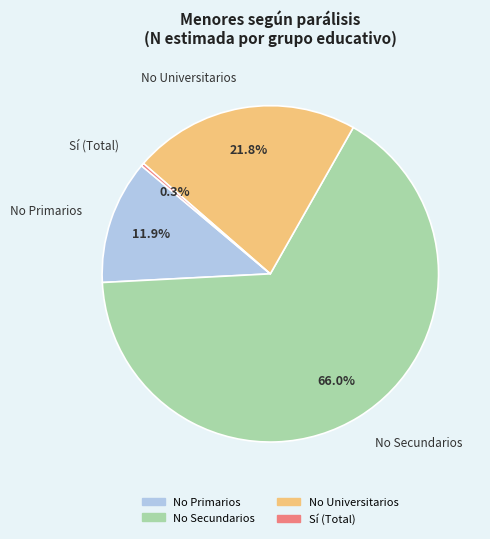

Is there any slice that represents more than half of the pie?

Yes